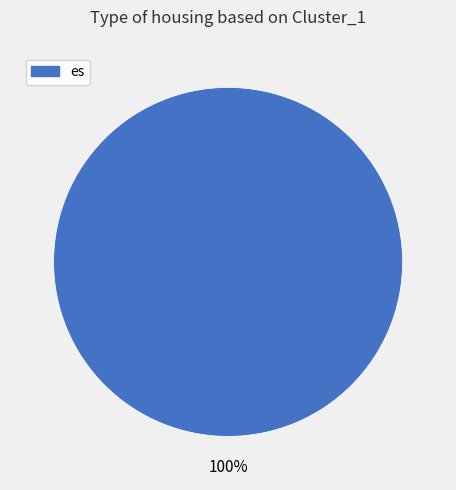

Count the number of slices in the pie.

1